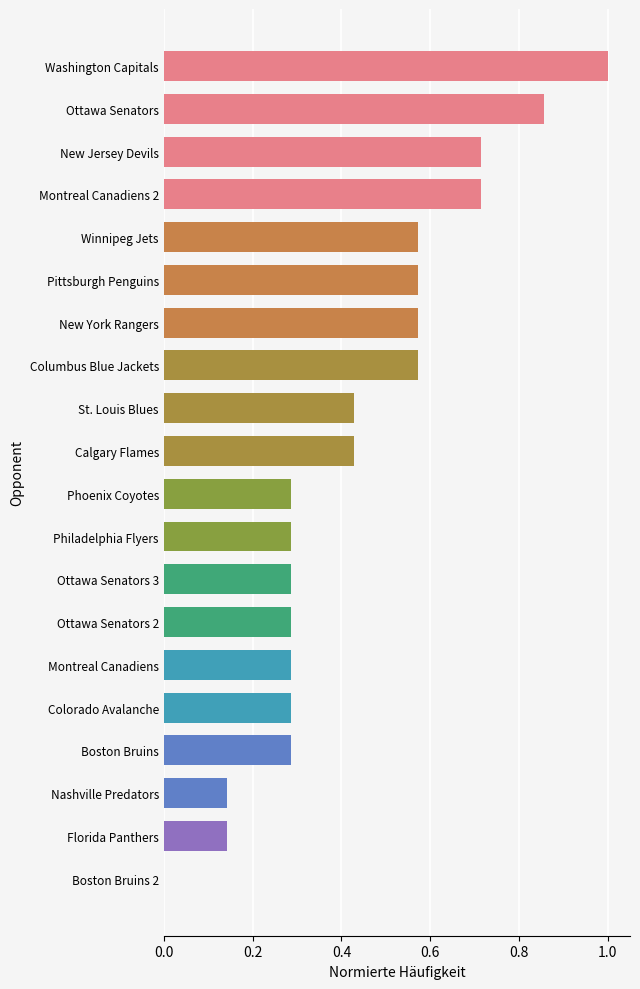

Which has a higher value, St. Louis Blues or Ottawa Senators 2?

St. Louis Blues